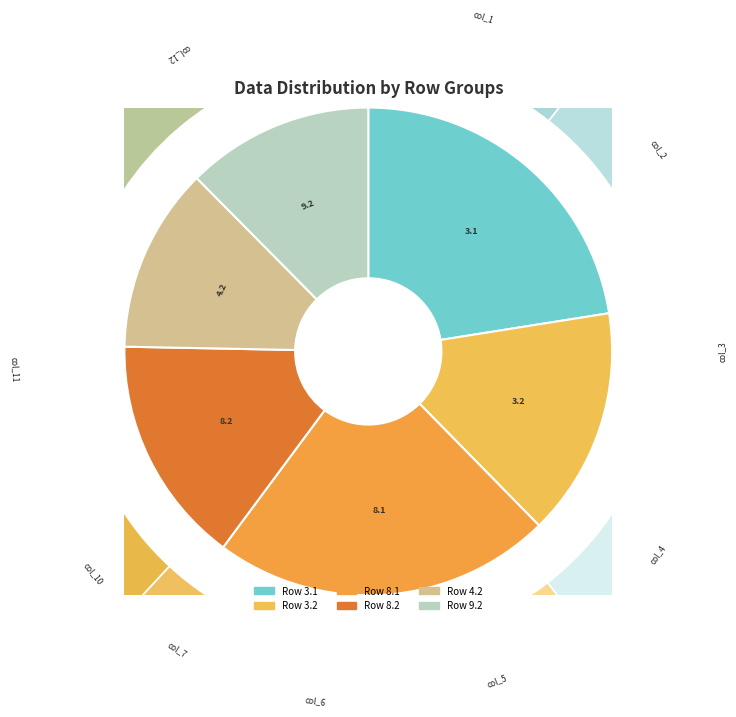

Which has a higher value, col_11 or col_4?

col_11